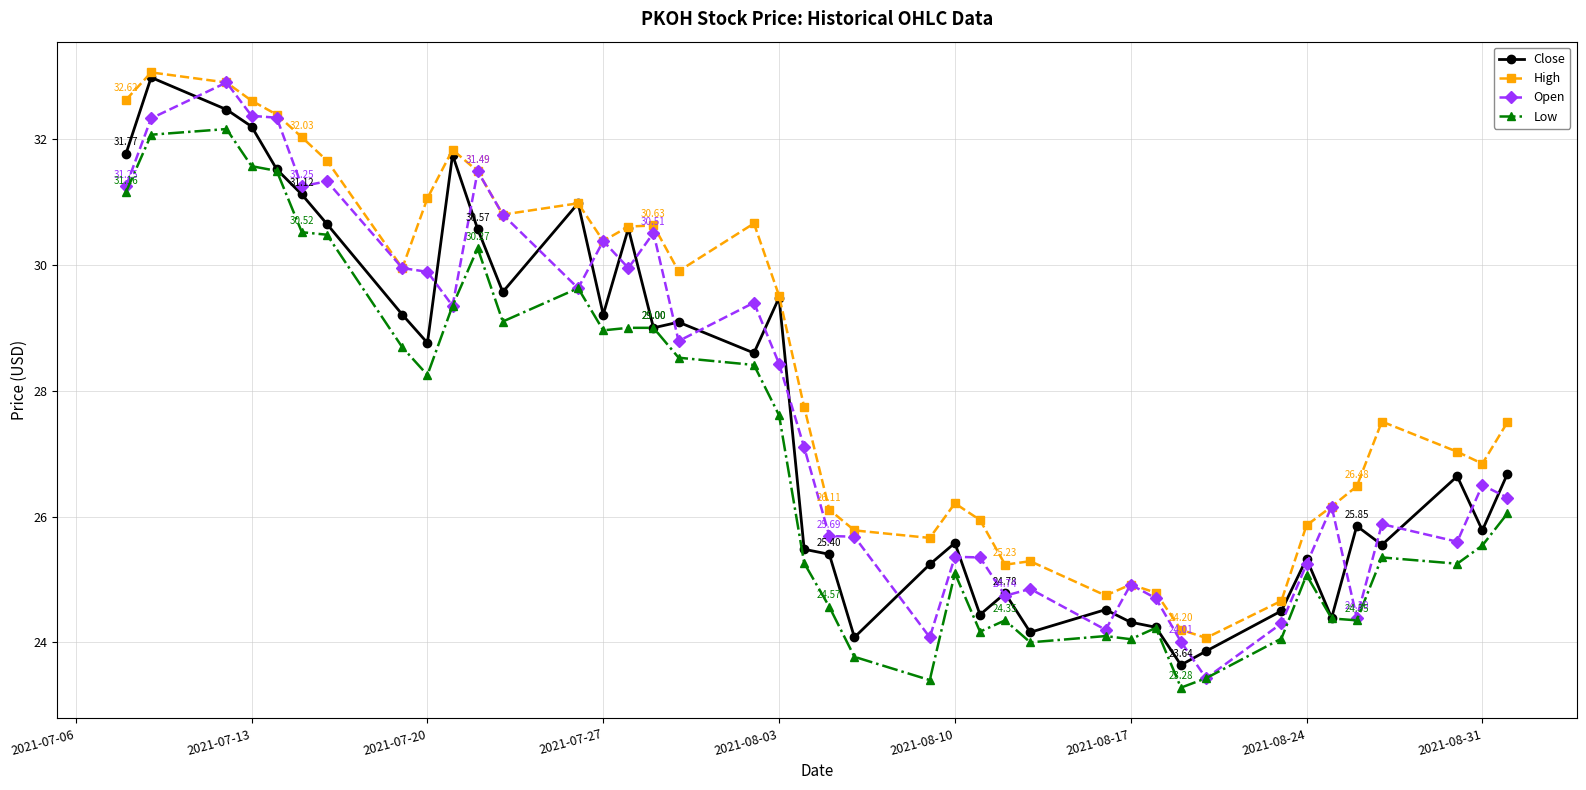

True or false: Open has more than 1 points higher than both neighbors.

True